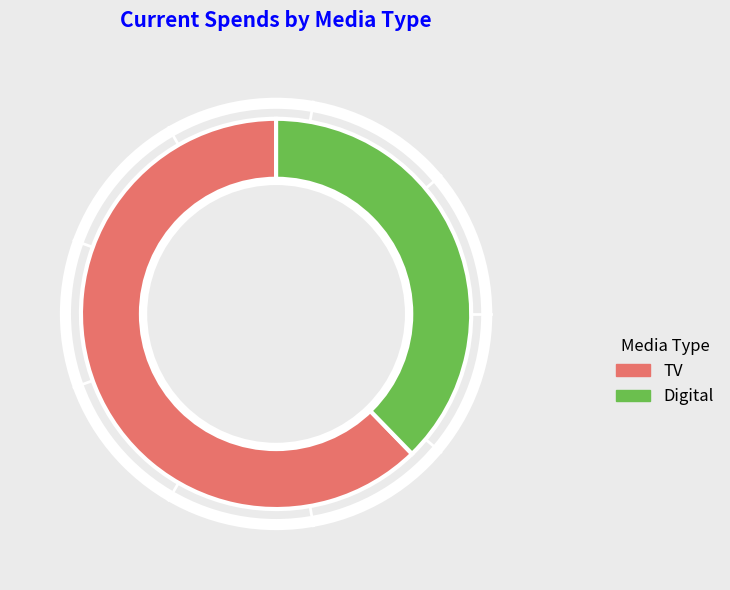

Is it true that TV is 75% of the pie?

False